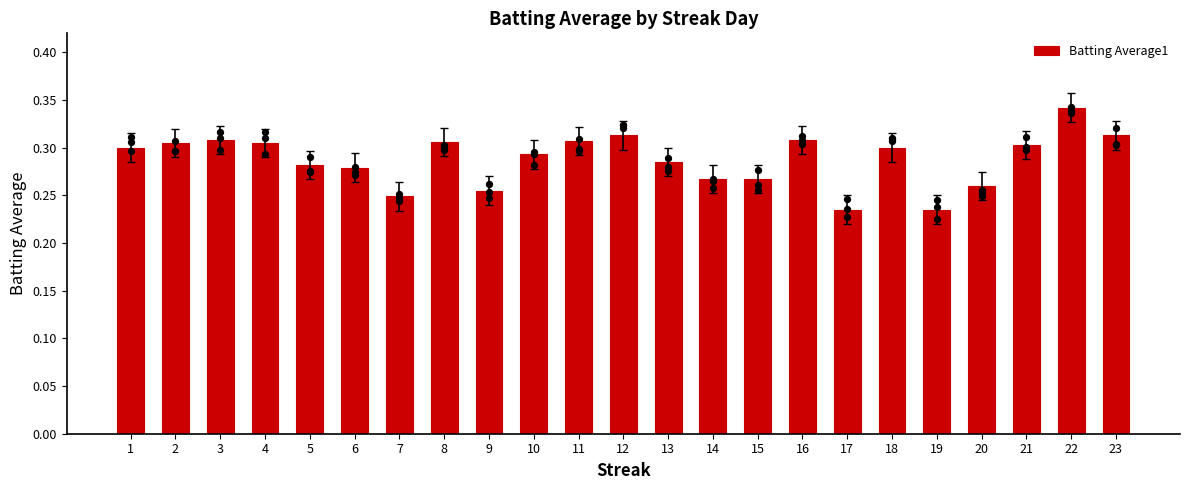

Which has a higher value, 12 or 20?

12